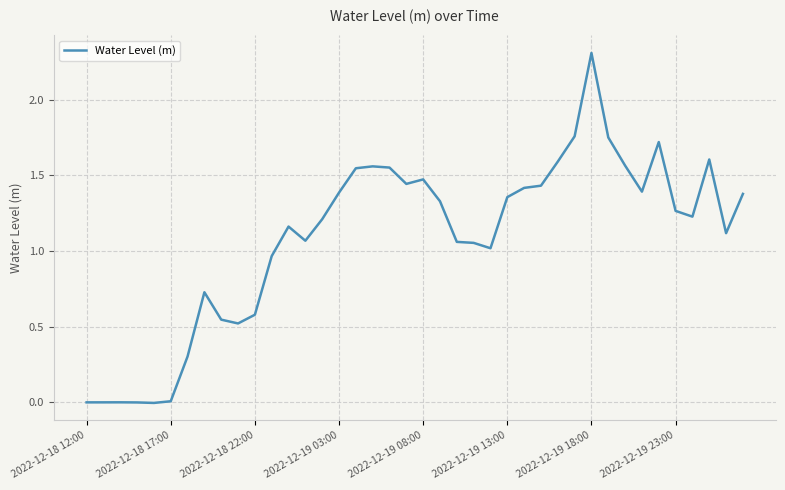

What is the sum of all values?

43.4